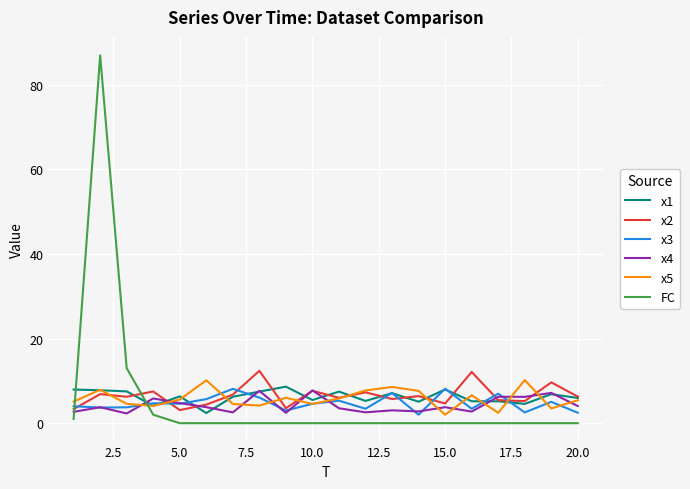

What is the minimum value for x4?

2.3